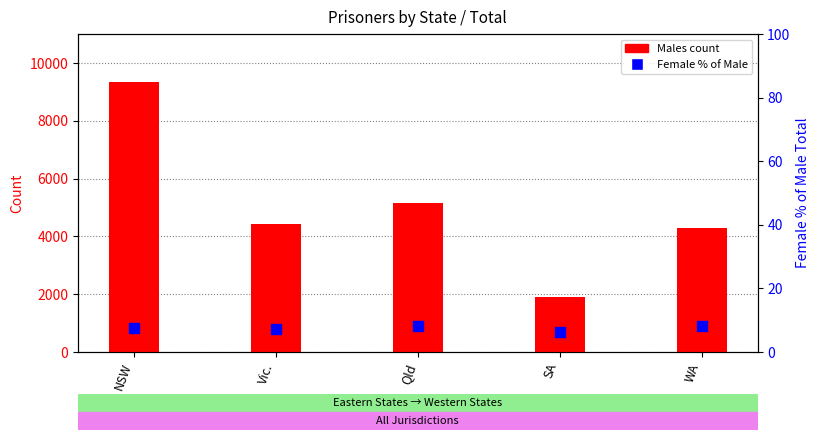

What is the total value across all series at Vic.?

4424.2